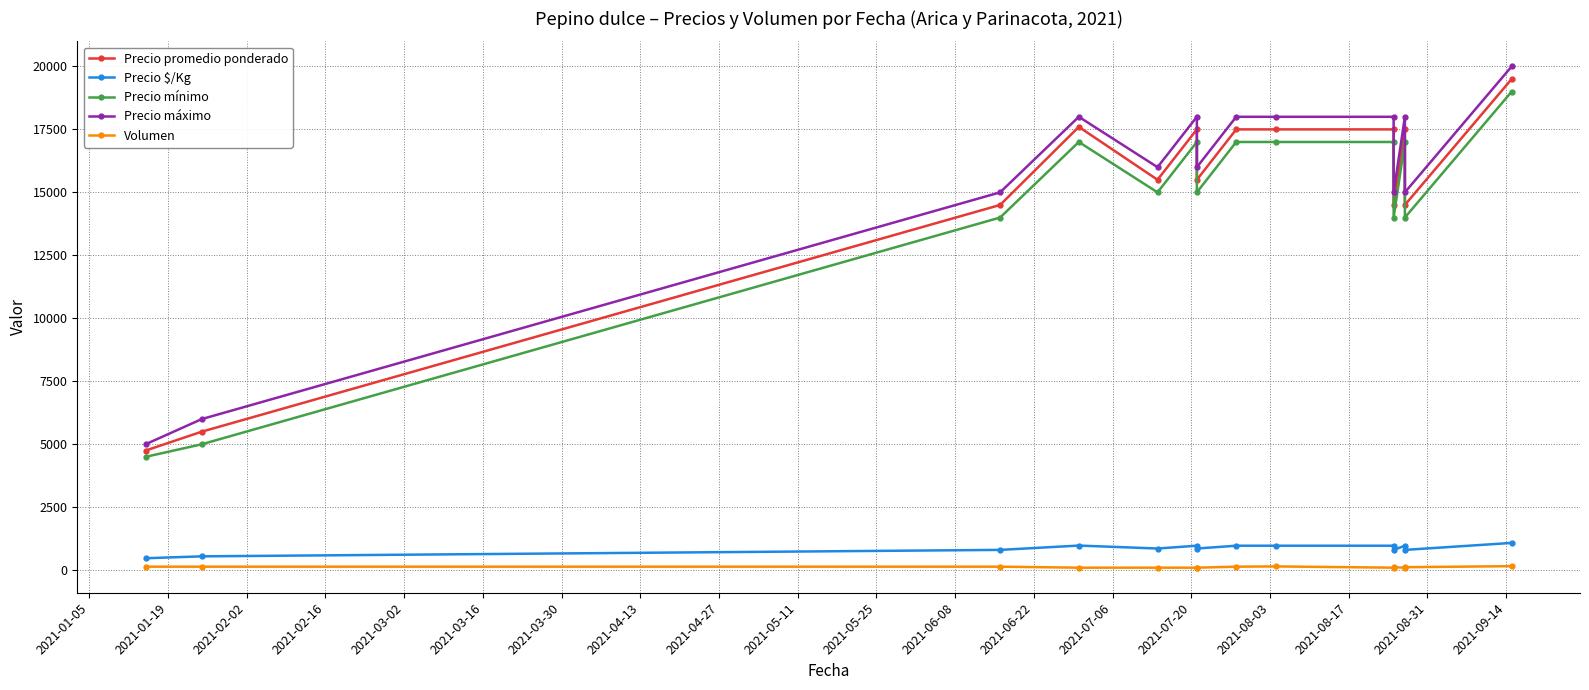

What is the smallest value displayed?

100